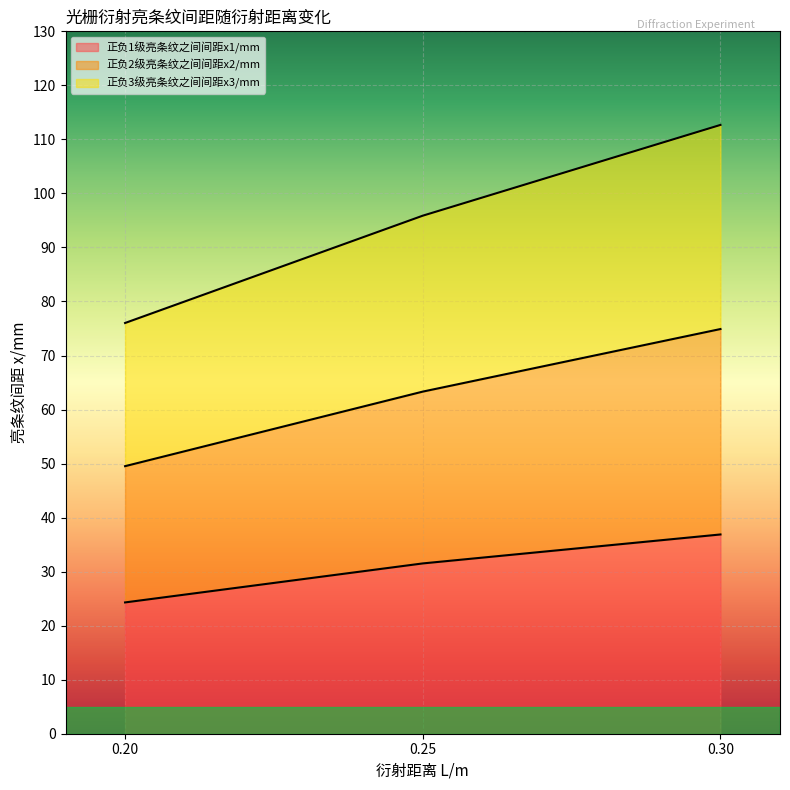

List the series in order of their overall mean, lowest first.

正负1级亮条纹之间间距x1/mm, 正负2级亮条纹之间间距x2/mm, 正负3级亮条纹之间间距x3/mm